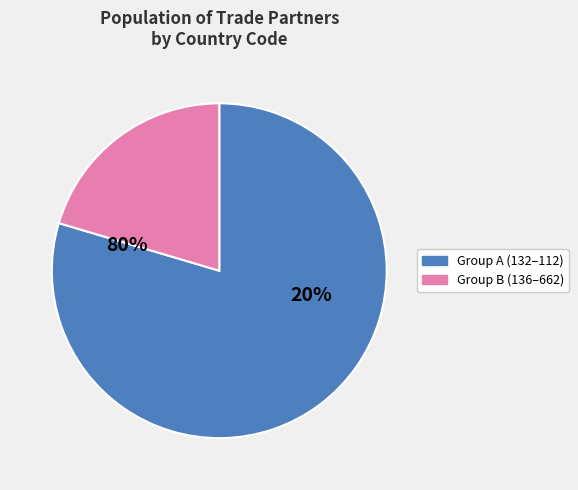

Is it true that 112 is 4% of the pie?

True